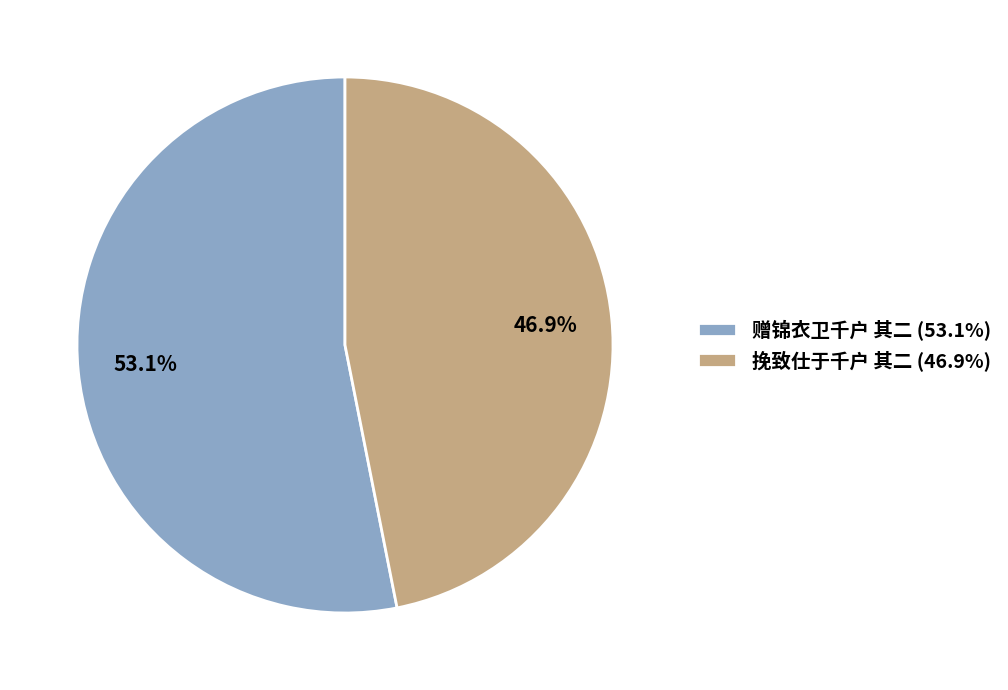

To the nearest percent, what is the difference between the largest and smallest slice percentages?

6%